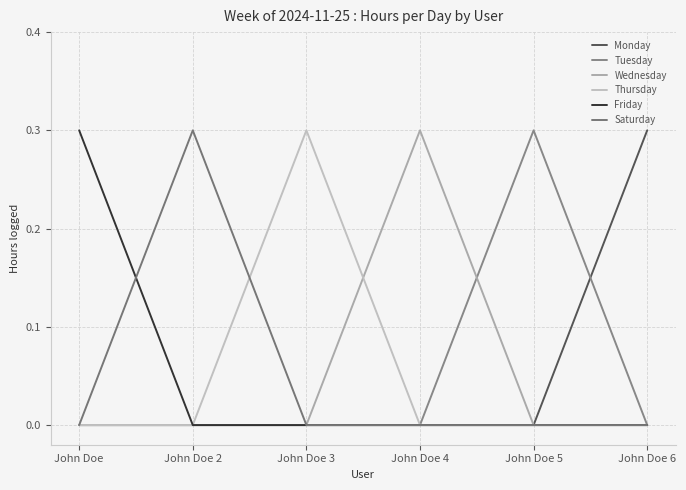

Reading left to right, what are all the values shown in this chart?

Monday: John Doe=0.0	John Doe 2=0.0	John Doe 3=0.0	John Doe 4=0.0	John Doe 5=0.0	John Doe 6=0.3
Tuesday: John Doe=0.0	John Doe 2=0.0	John Doe 3=0.0	John Doe 4=0.0	John Doe 5=0.3	John Doe 6=0.0
Wednesday: John Doe=0.0	John Doe 2=0.0	John Doe 3=0.0	John Doe 4=0.3	John Doe 5=0.0	John Doe 6=0.0
Thursday: John Doe=0.0	John Doe 2=0.0	John Doe 3=0.3	John Doe 4=0.0	John Doe 5=0.0	John Doe 6=0.0
Friday: John Doe=0.3	John Doe 2=0.0	John Doe 3=0.0	John Doe 4=0.0	John Doe 5=0.0	John Doe 6=0.0
Saturday: John Doe=0.0	John Doe 2=0.3	John Doe 3=0.0	John Doe 4=0.0	John Doe 5=0.0	John Doe 6=0.0